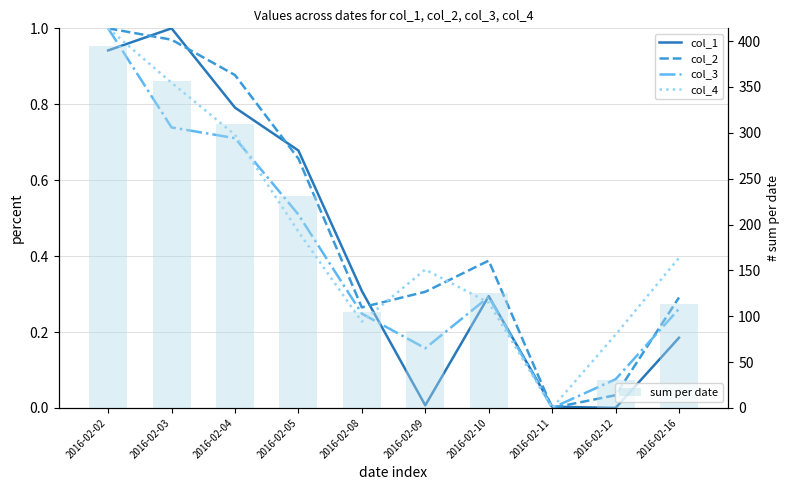

What is the difference between the maximum and minimum values in the col_1 series?

1.0